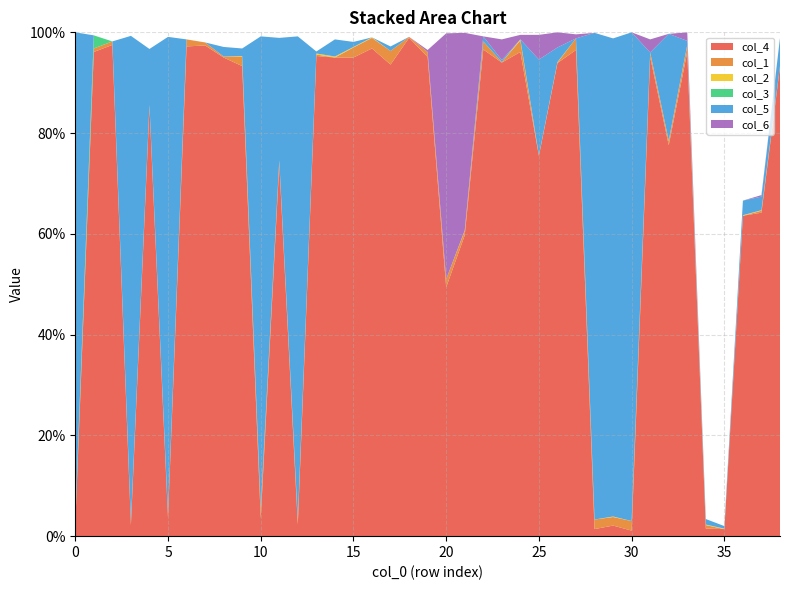

Reading left to right, extract all data points from this chart.

col_4: 0=0.0	1=1.0	2=1.0	3=0.0	4=0.9	5=0.0	6=1.0	7=1.0	8=0.9	9=0.9	10=0.0	11=0.7	12=0.0	13=1.0	14=0.9	15=0.9	16=1.0	17=0.9	18=1.0	19=1.0	20=0.5	21=0.6	22=1.0	23=0.9	24=1.0	25=0.8	26=0.9	27=1.0	28=0.0	29=0.0	30=0.0	31=1.0	32=0.8	33=1.0	34=0.0	35=0.0	36=0.6	37=0.6	38=0.9
col_1: 0=0.0	1=0.0	2=0.0	3=0.0	4=0.0	5=0.0	6=0.0	7=0.0	8=0.0	9=0.0	10=0.0	11=0.0	12=0.0	13=0.0	14=0.0	15=0.0	16=0.0	17=0.0	18=0.0	19=0.0	20=0.0	21=0.0	22=0.0	23=0.0	24=0.0	25=0.0	26=0.0	27=0.0	28=0.0	29=0.0	30=0.0	31=0.0	32=0.0	33=0.0	34=0.0	35=0.0	36=0.0	37=0.0	38=0.0
col_2: 0=0.0	1=0.0	2=0.0	3=0.0	4=0.0	5=0.0	6=0.0	7=0.0	8=0.0	9=0.0	10=0.0	11=0.0	12=0.0	13=0.0	14=0.0	15=0.0	16=0.0	17=0.0	18=0.0	19=0.0	20=0.0	21=0.0	22=0.0	23=0.0	24=0.0	25=0.0	26=0.0	27=0.0	28=0.0	29=0.0	30=0.0	31=0.0	32=0.0	33=0.0	34=0.0	35=0.0	36=0.0	37=0.0	38=0.0
col_3: 0=0.0	1=0.0	2=0.0	3=0.0	4=0.0	5=0.0	6=0.0	7=0.0	8=0.0	9=0.0	10=0.0	11=0.0	12=0.0	13=0.0	14=0.0	15=0.0	16=0.0	17=0.0	18=0.0	19=0.0	20=0.0	21=0.0	22=0.0	23=0.0	24=0.0	25=0.0	26=0.0	27=0.0	28=0.0	29=0.0	30=0.0	31=0.0	32=0.0	33=0.0	34=0.0	35=0.0	36=0.0	37=0.0	38=0.0
col_5: 0=1.0	1=0.0	2=0.0	3=1.0	4=0.1	5=0.9	6=0.0	7=0.0	8=0.0	9=0.0	10=0.9	11=0.2	12=1.0	13=0.0	14=0.0	15=0.0	16=0.0	17=0.0	18=0.0	19=0.0	20=0.0	21=0.0	22=0.0	23=0.0	24=0.0	25=0.2	26=0.0	27=0.0	28=1.0	29=0.9	30=1.0	31=0.0	32=0.2	33=0.0	34=0.0	35=0.0	36=0.0	37=0.0	38=0.1
col_6: 0=0.0	1=0.0	2=0.0	3=0.0	4=0.0	5=0.0	6=0.0	7=0.0	8=0.0	9=0.0	10=0.0	11=0.0	12=0.0	13=0.0	14=0.0	15=0.0	16=0.0	17=0.0	18=0.0	19=0.0	20=0.5	21=0.4	22=0.0	23=0.0	24=0.0	25=0.0	26=0.0	27=0.0	28=0.0	29=0.0	30=0.0	31=0.0	32=0.0	33=0.0	34=0.0	35=0.0	36=0.0	37=0.0	38=0.0